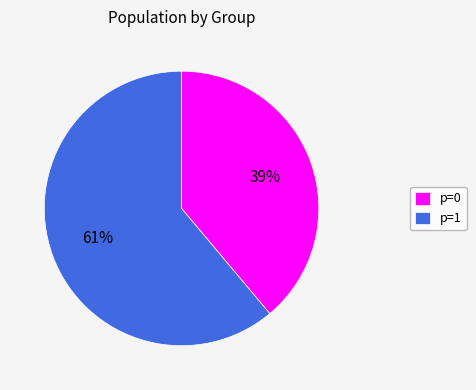

Which slice is the smallest?

p=0